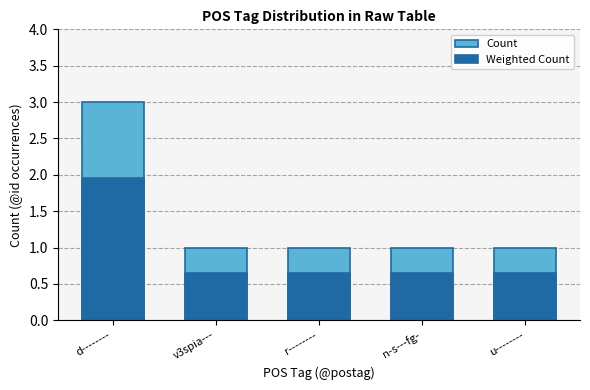

How many bars are there in each group?

2